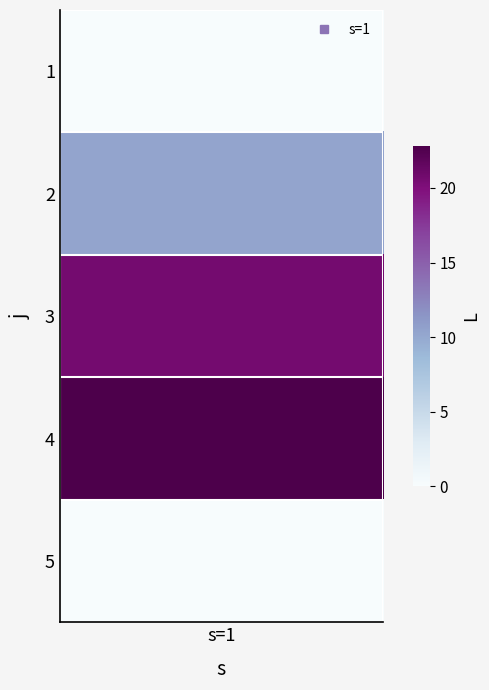

Count the number of data series in this chart.

1